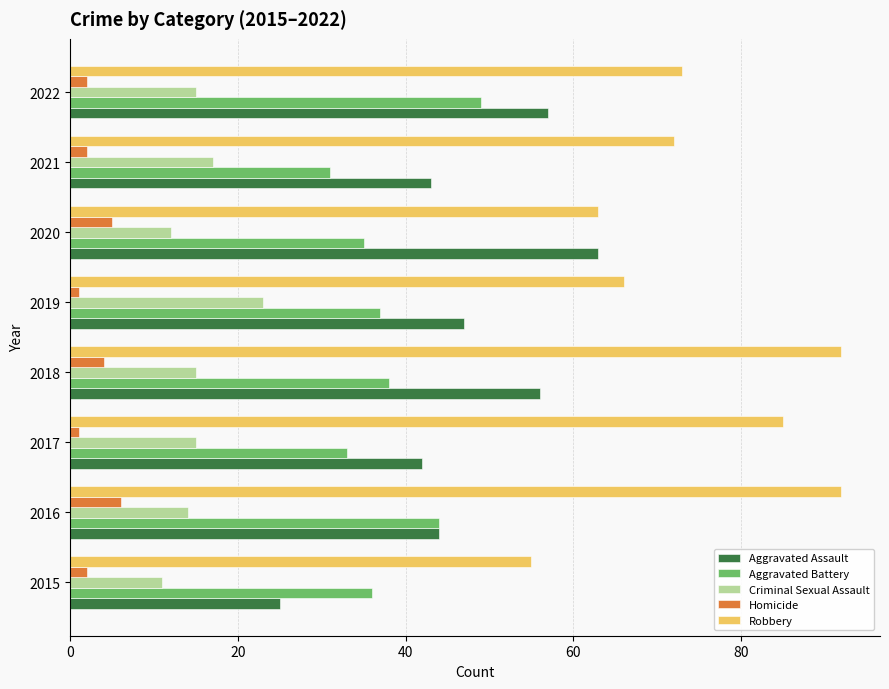

Which series has the largest total across all categories?

Robbery